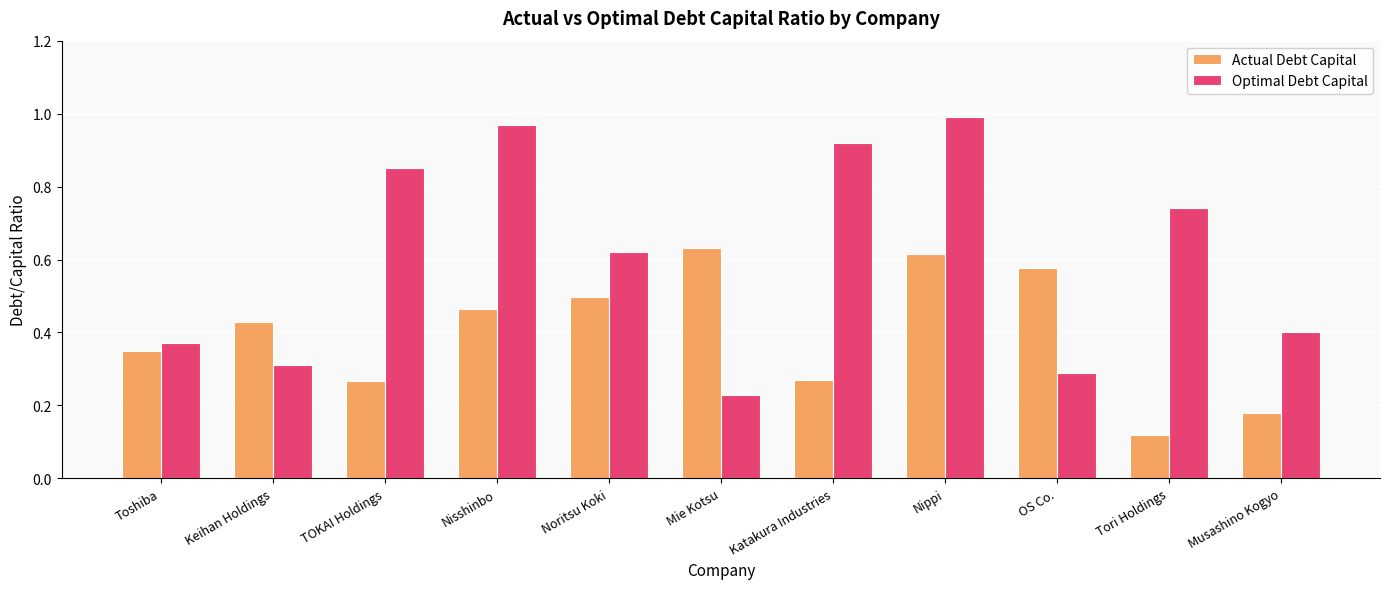

Rank the series by their average value, from lowest to highest.

Actual Debt Capital, Optimal Debt Capital